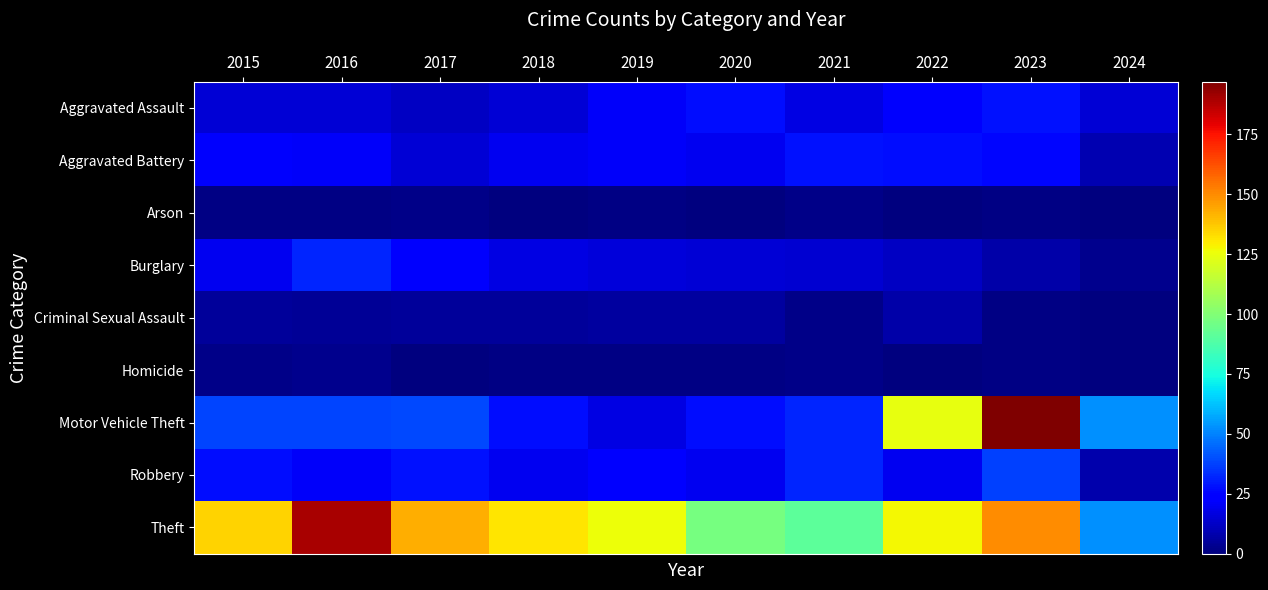

Which series has the largest total across all categories?

Theft